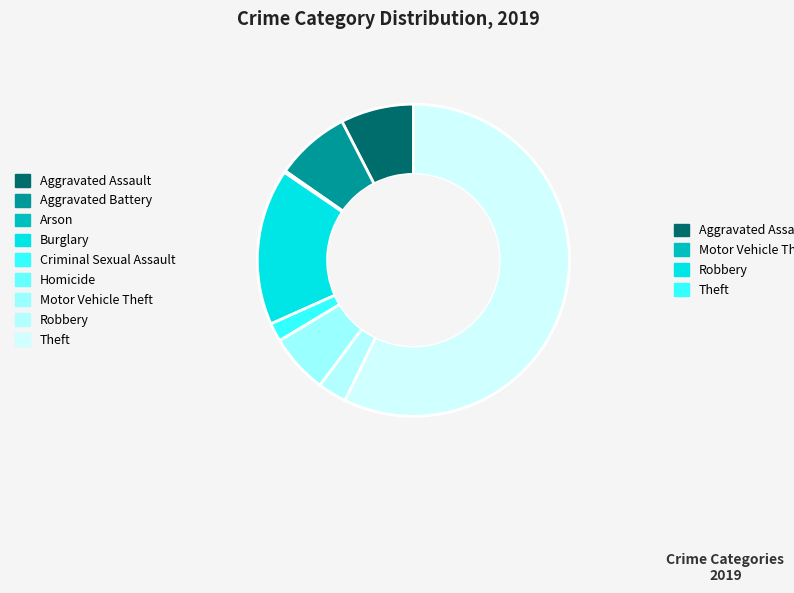

How many slices are in this pie chart?

9